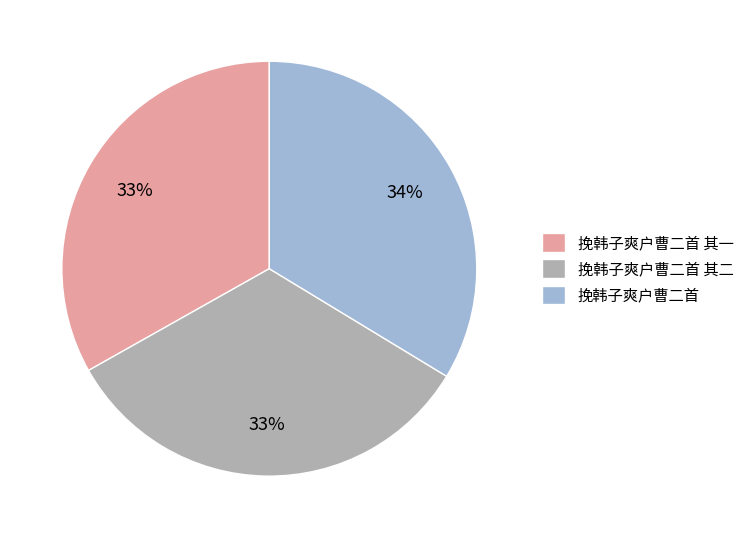

Count the number of slices in the pie.

3